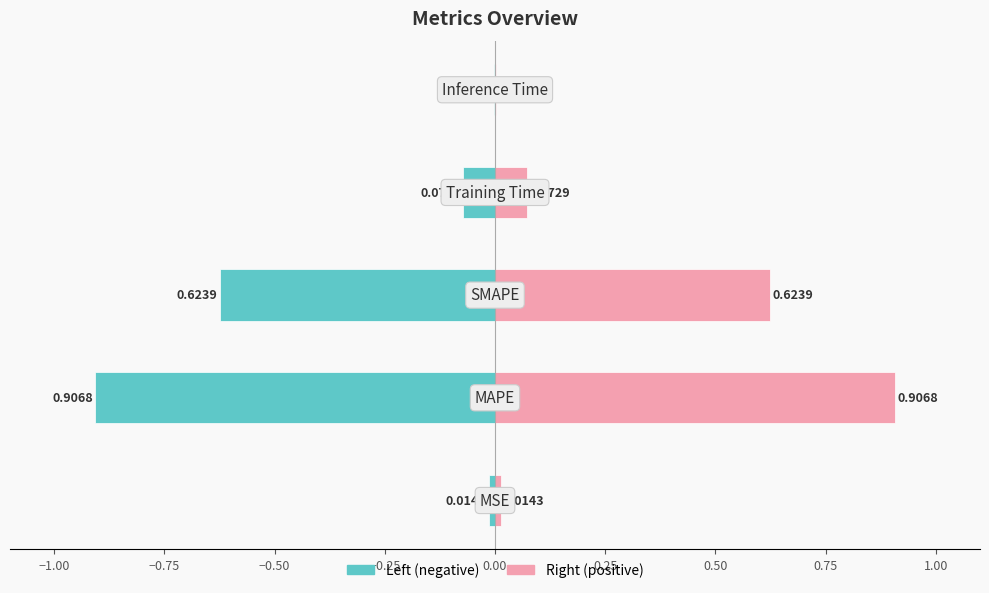

List the series in order of their overall mean, highest first.

col_1 (right), col_1 (left)